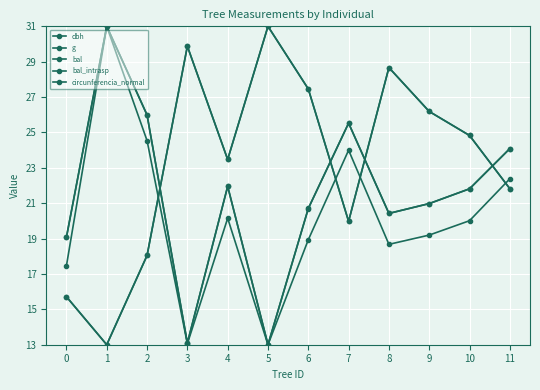

What is the difference between the maximum and minimum values in the bal_intrasp series?

18.0